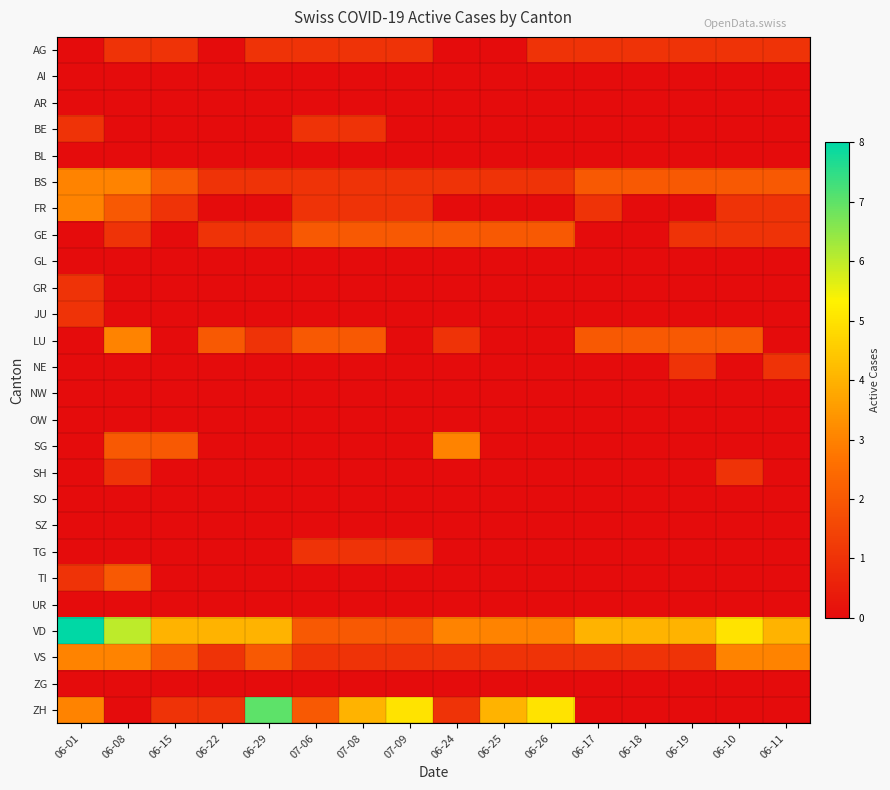

Which series changed the most between 06-25 and 06-10?

ZH